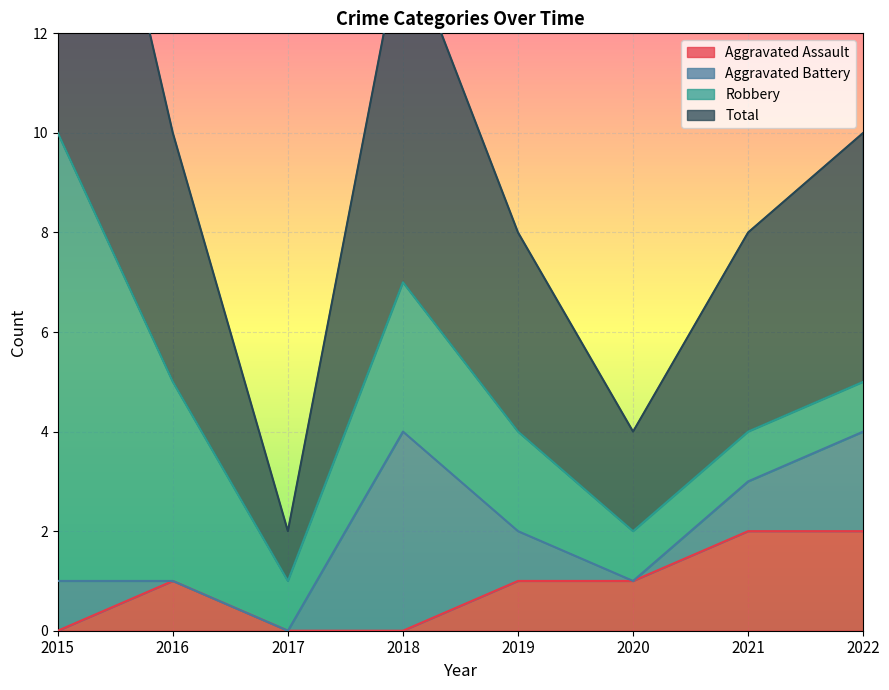

Which series has the largest range (max minus min)?

Total